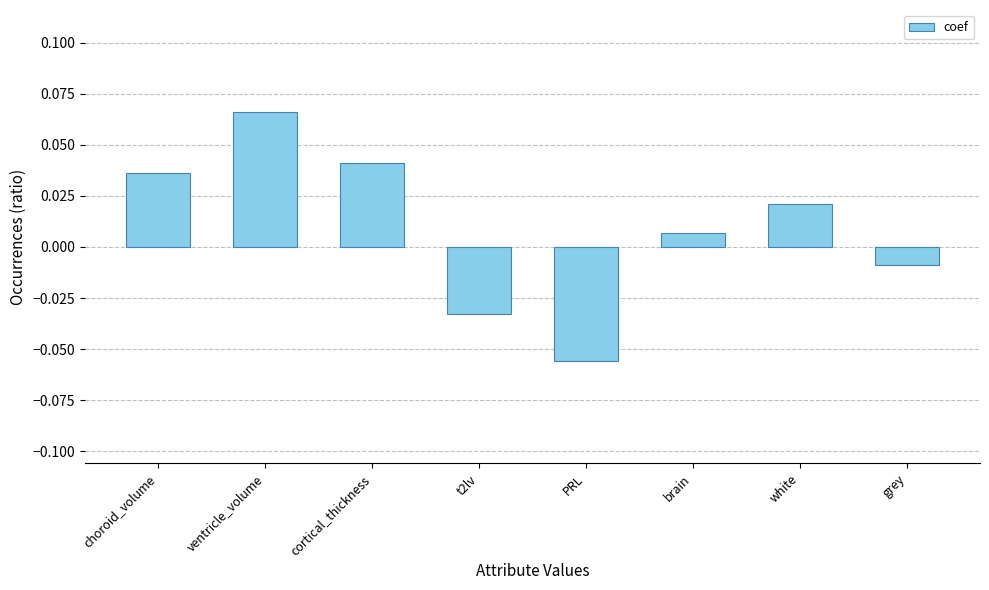

List the labels in order of value, smallest first.

PRL, t2lv, grey, brain, white, choroid_volume, cortical_thickness, ventricle_volume